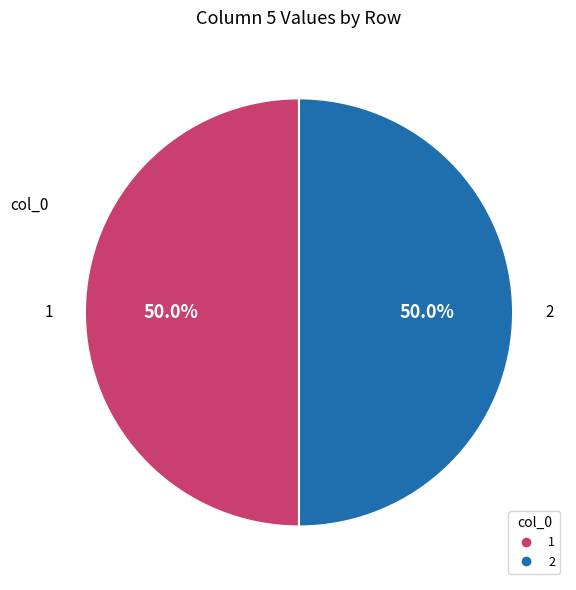

Is there a majority slice in this chart?

No